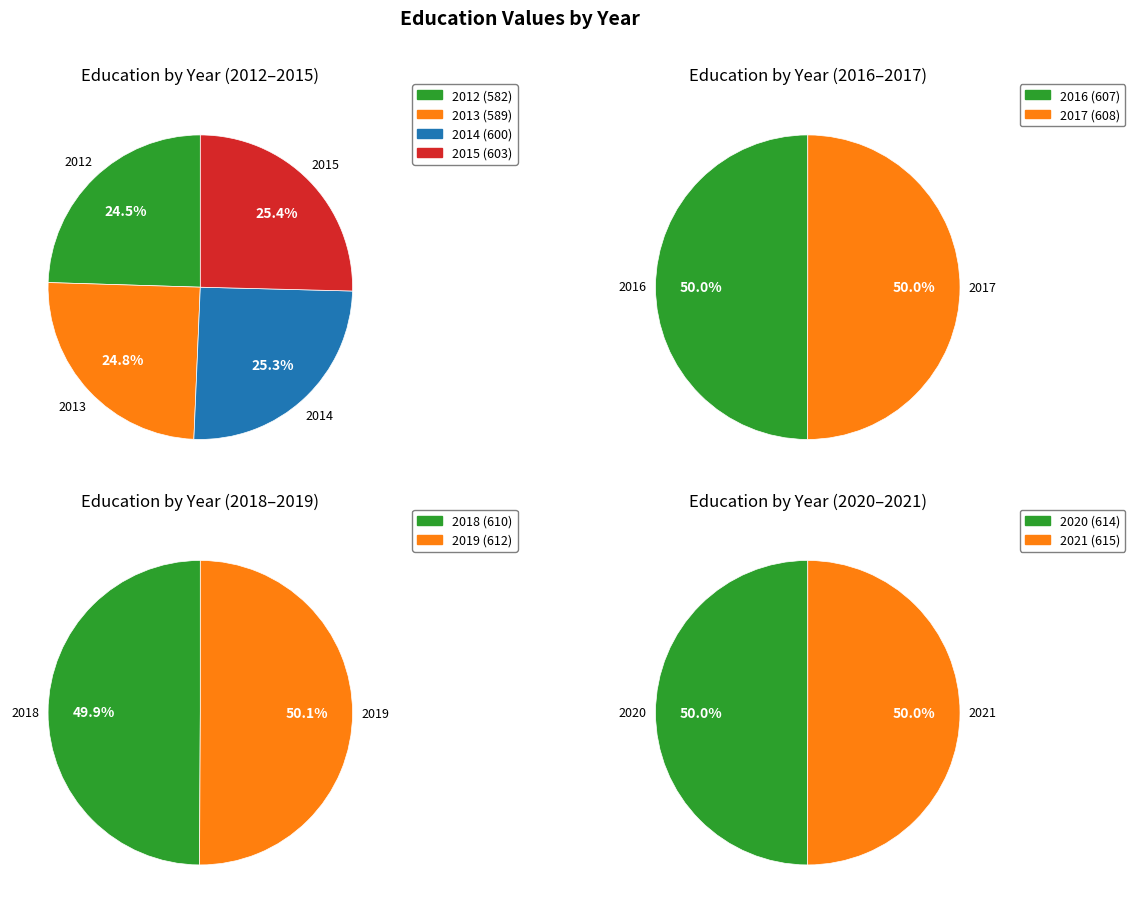

To the nearest percent, what is the difference between the largest and smallest slice percentages?

1%